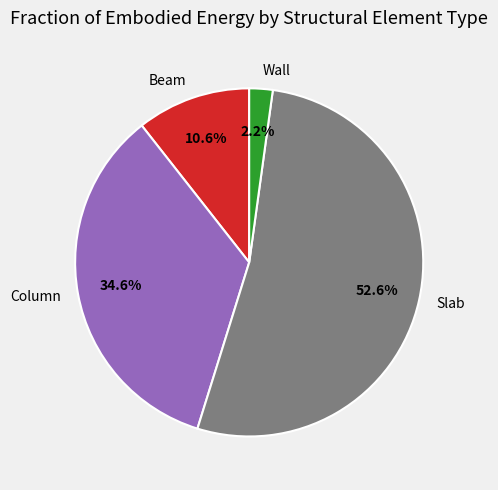

Between Column and Beam, which is larger?

Column